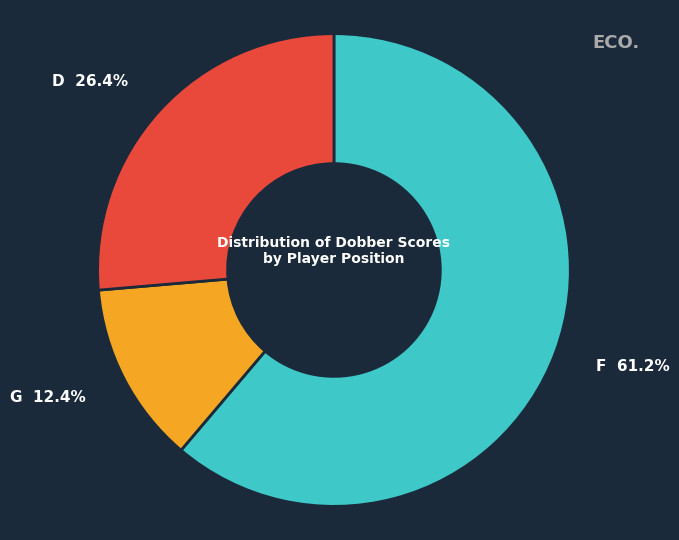

Is there any slice that represents more than half of the pie?

Yes